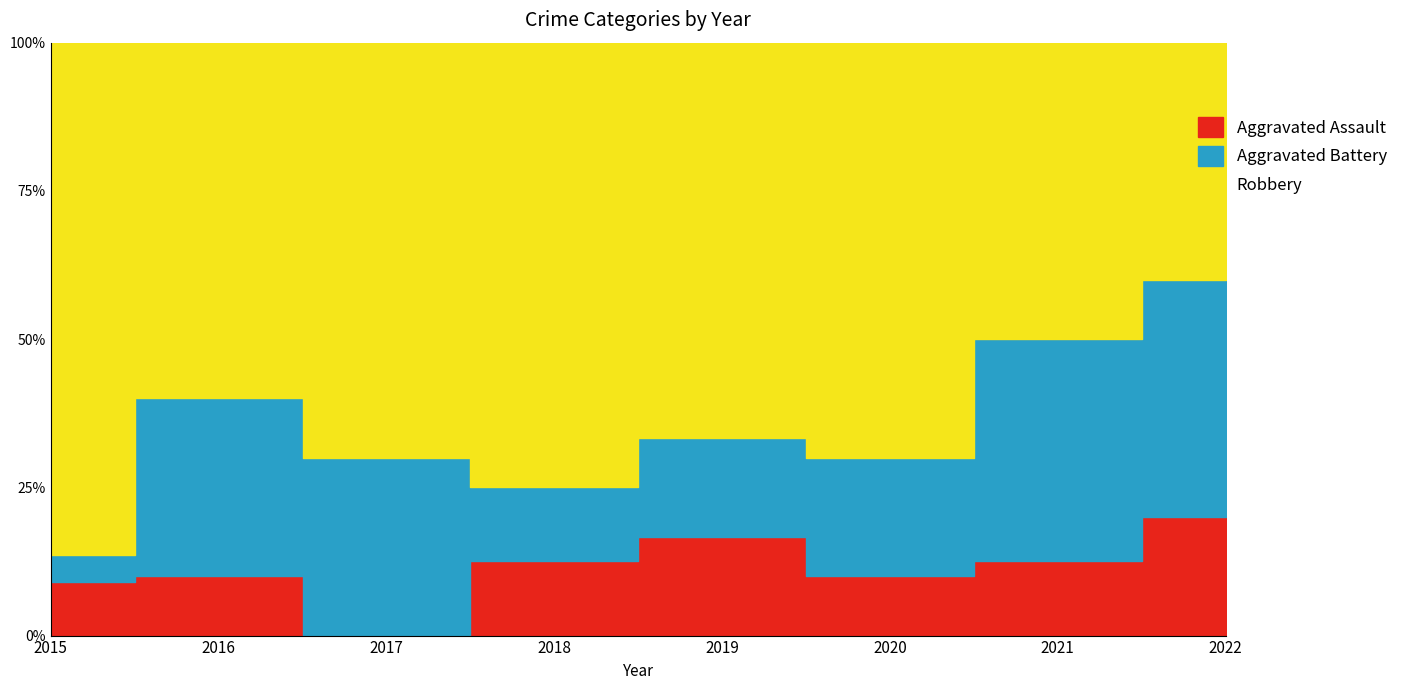

Count the Aggravated Battery values in the range 2 to 3.

7